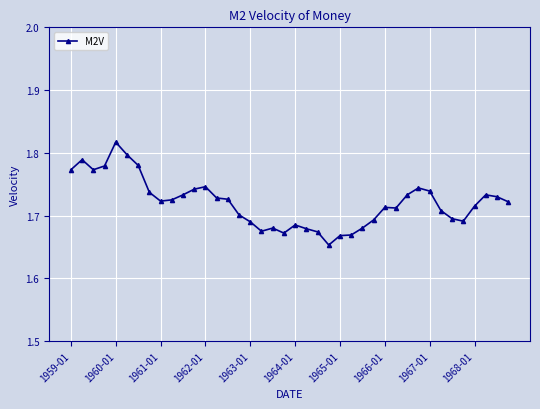

Does the chart display data point markers on the line(s)?

Yes